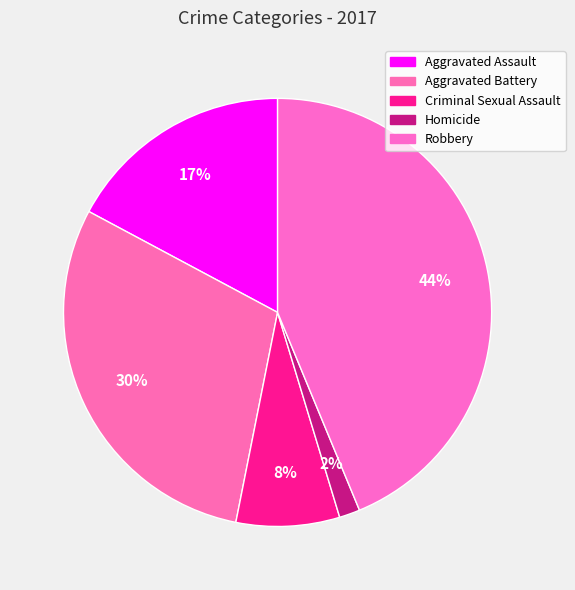

To the nearest percent, what percentage of the pie is Criminal Sexual Assault?

8%